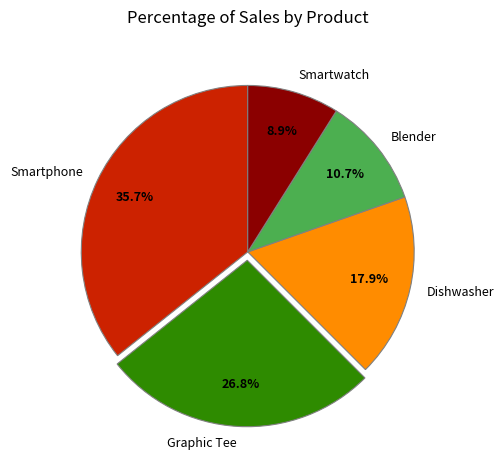

What percentage is the Smartwatch slice, to the nearest percent?

9%